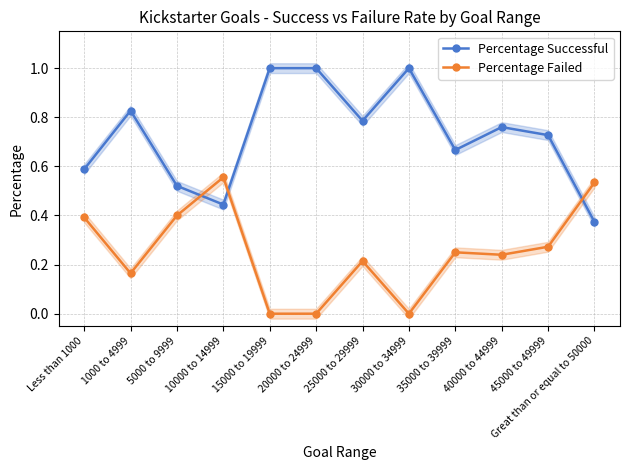

What is the label of the 5th point from the left?

15000 to 19999